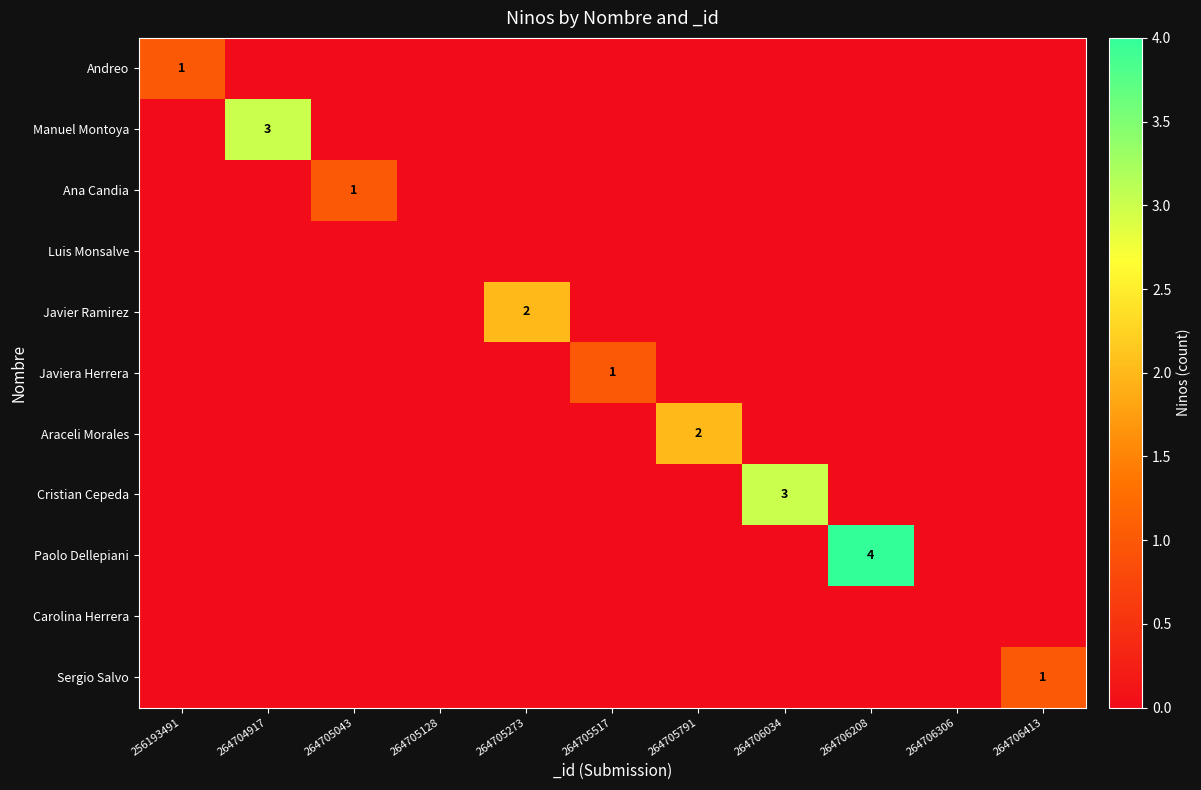

Count the number of categories in the chart.

11